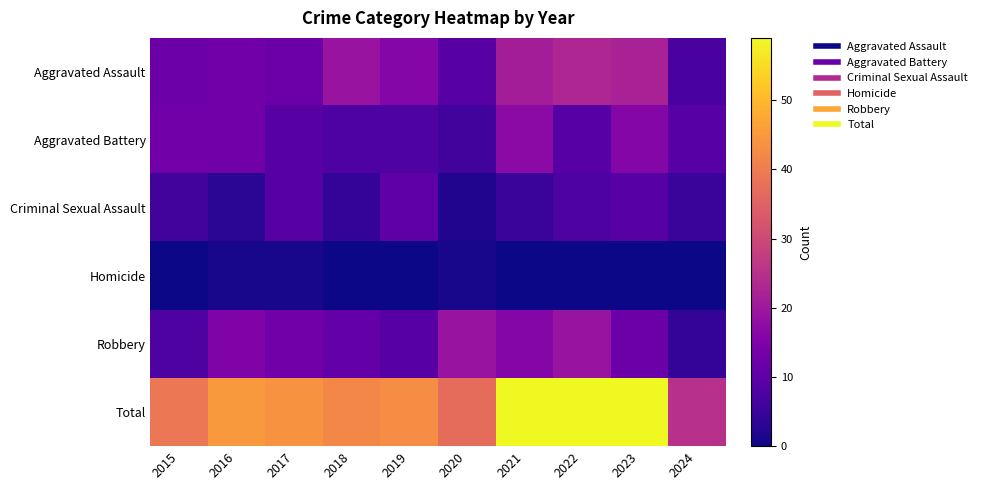

Between 2017 and 2023, which series saw the biggest shift?

Total